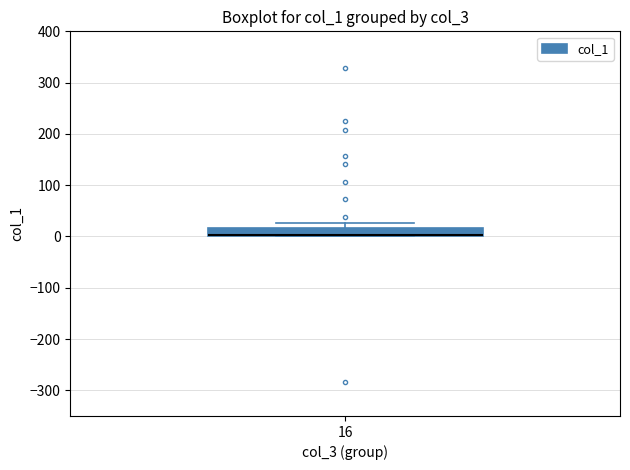

Where is the upper edge of the box at x = 16 on the y-axis? The values are not printed on the chart, so give them approximately, as read against the axis.

20